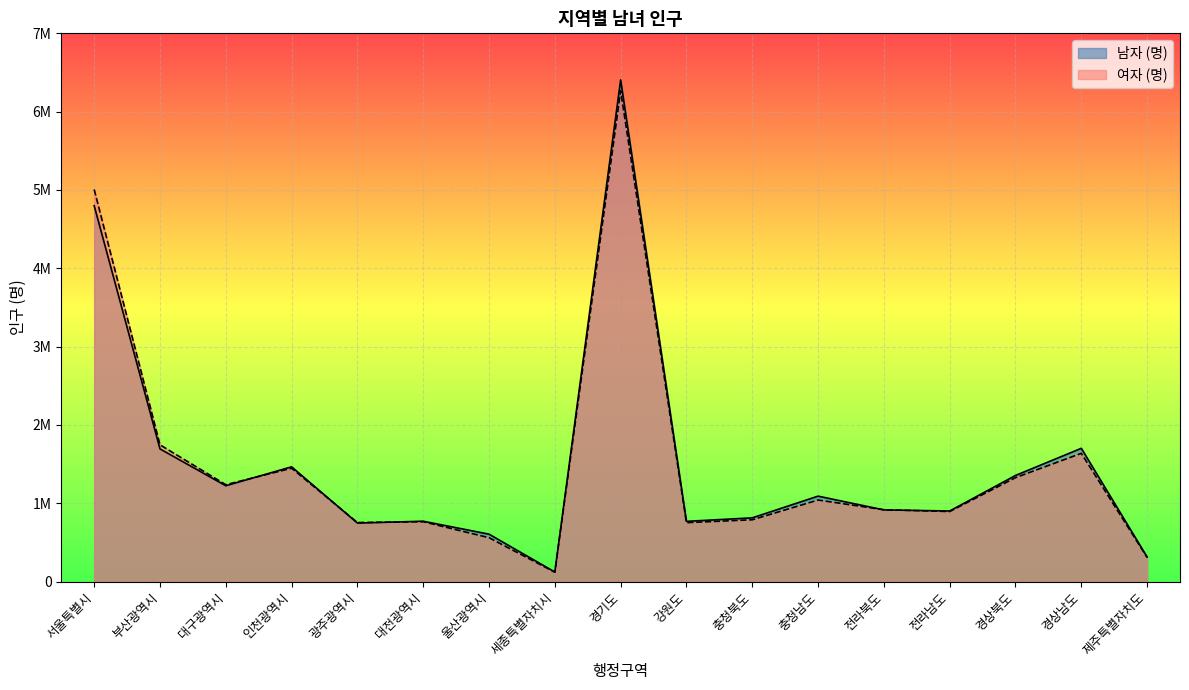

What is the maximum value shown in the chart?

6405301